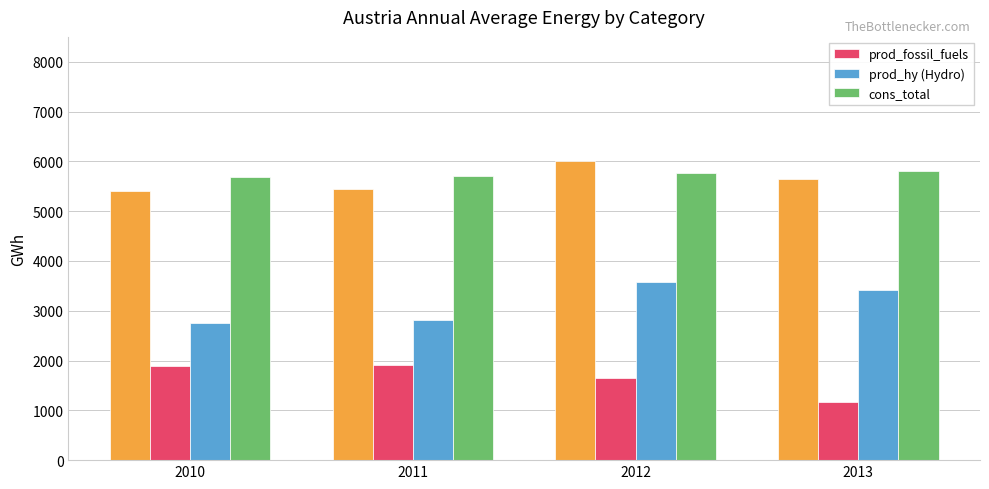

True or false: prod_fossil_fuels has a value of 1917 at 2011.

True